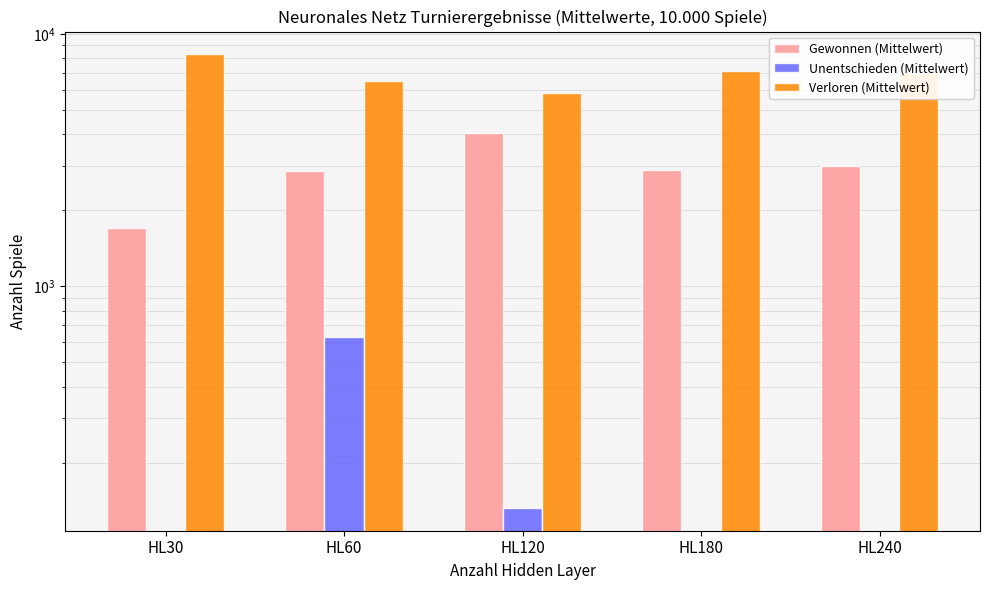

Reading right to left, extract all data points from this chart.

Gewonnen (Mittelwert): HL240=2989.2	HL180=2894.0	HL120=4046.4	HL60=2855.4	HL30=1698.0
Unentschieden (Mittelwert): HL240=0.0	HL180=0.0	HL120=132.2	HL60=627.6	HL30=0.0
Verloren (Mittelwert): HL240=7010.8	HL180=7106.0	HL120=5821.4	HL60=6517.0	HL30=8302.0